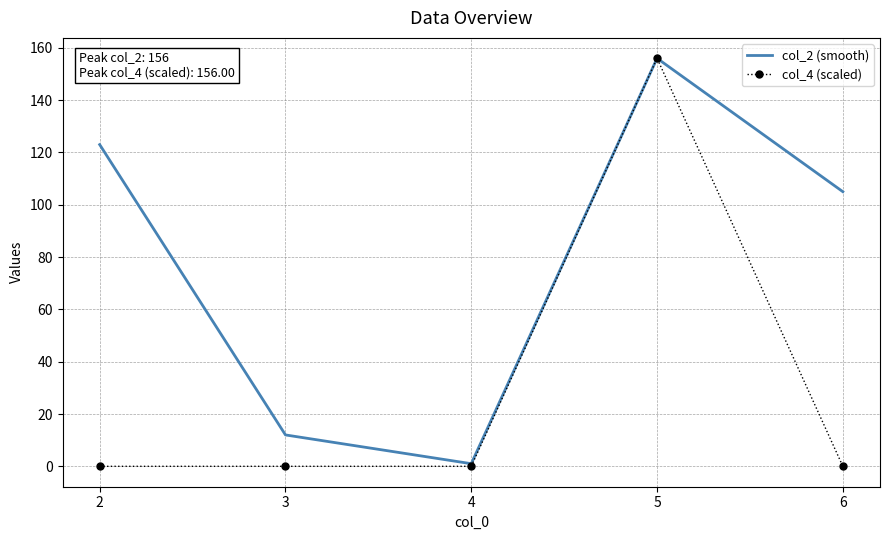

What is the greatest value displayed?

156.0